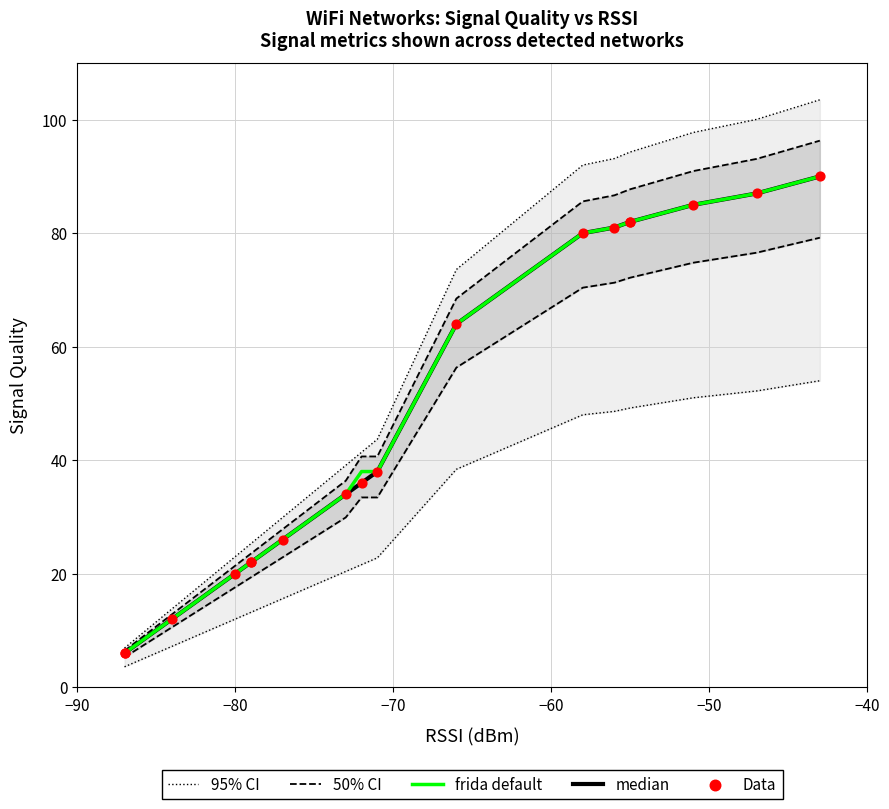

What are all the series names shown in the legend?

95% CI, 50% CI, frida default, median, Data